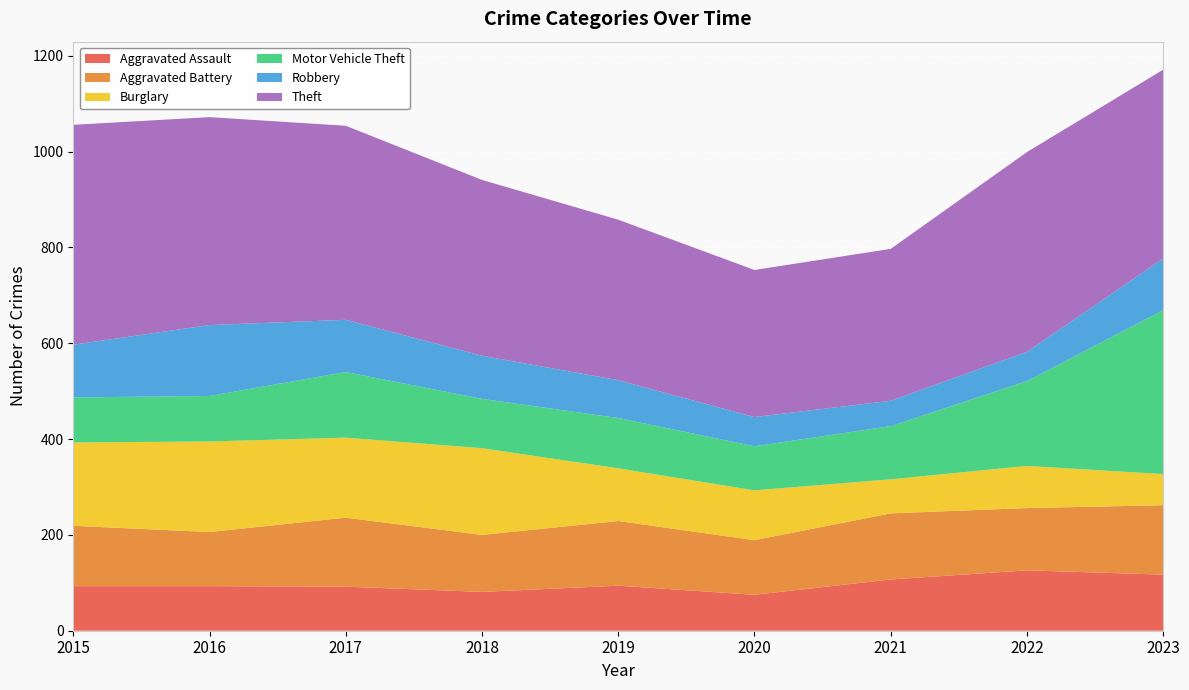

Reading left to right, what are all the values shown in this chart?

Aggravated Assault: 93	93	92	81	94	75	107	126	117
Aggravated Battery: 126	113	144	119	135	114	138	130	145
Burglary: 174	189	167	181	110	104	71	88	65
Motor Vehicle Theft: 94	95	137	103	105	92	111	177	342
Robbery: 110	148	109	90	79	61	53	61	108
Theft: 459	434	405	367	335	307	317	417	394